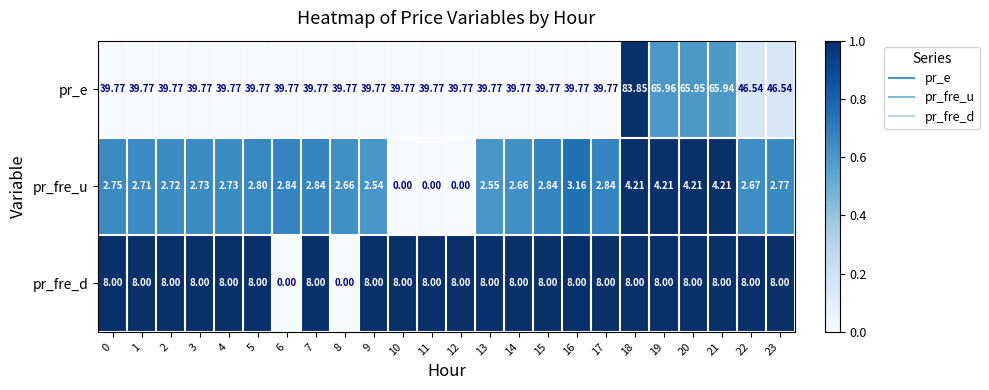

What is the spread (max minus min) of values at 7?

36.9